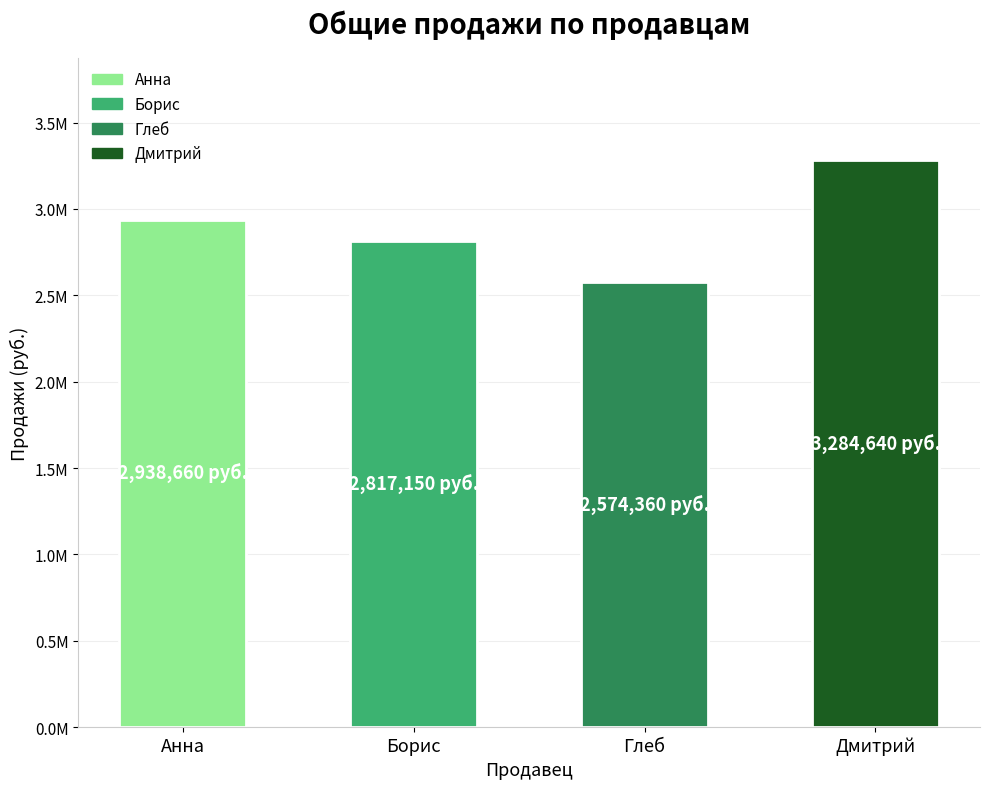

What is the change in value from Анна to Глеб?

-364300